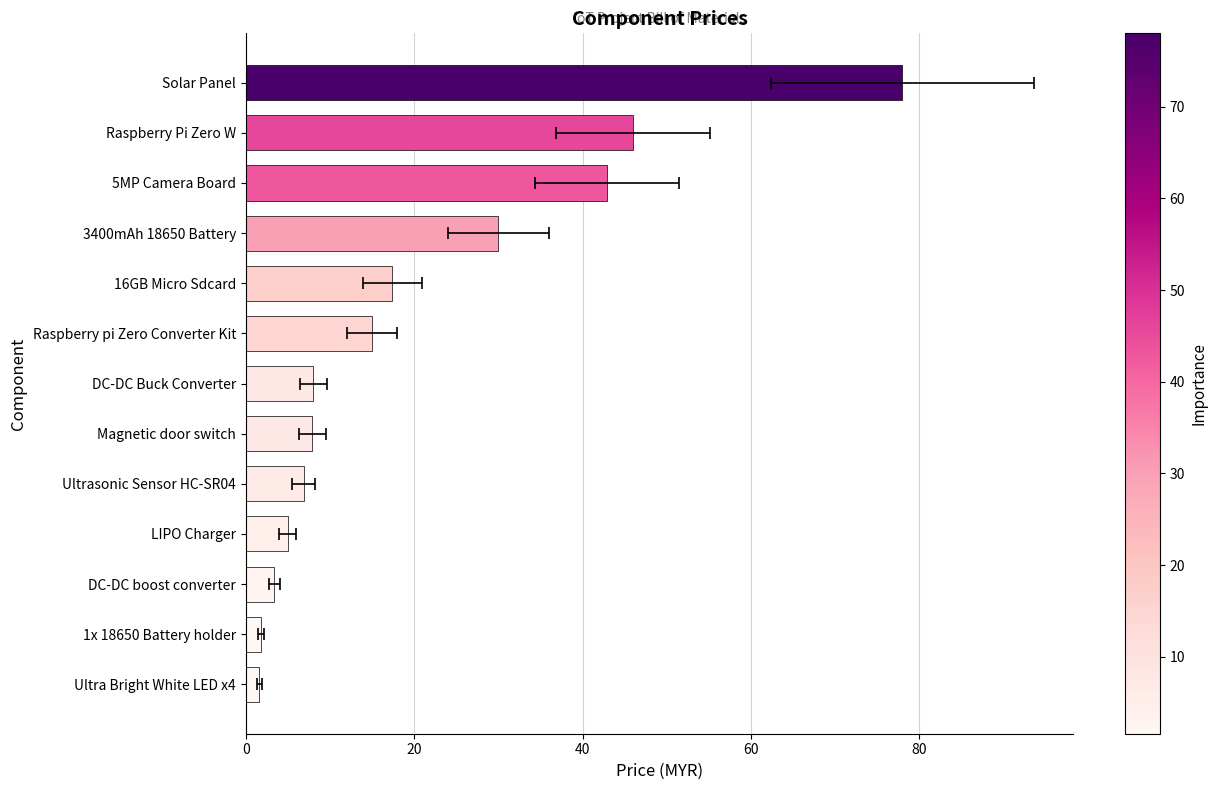

Count the number of data series in this chart.

1